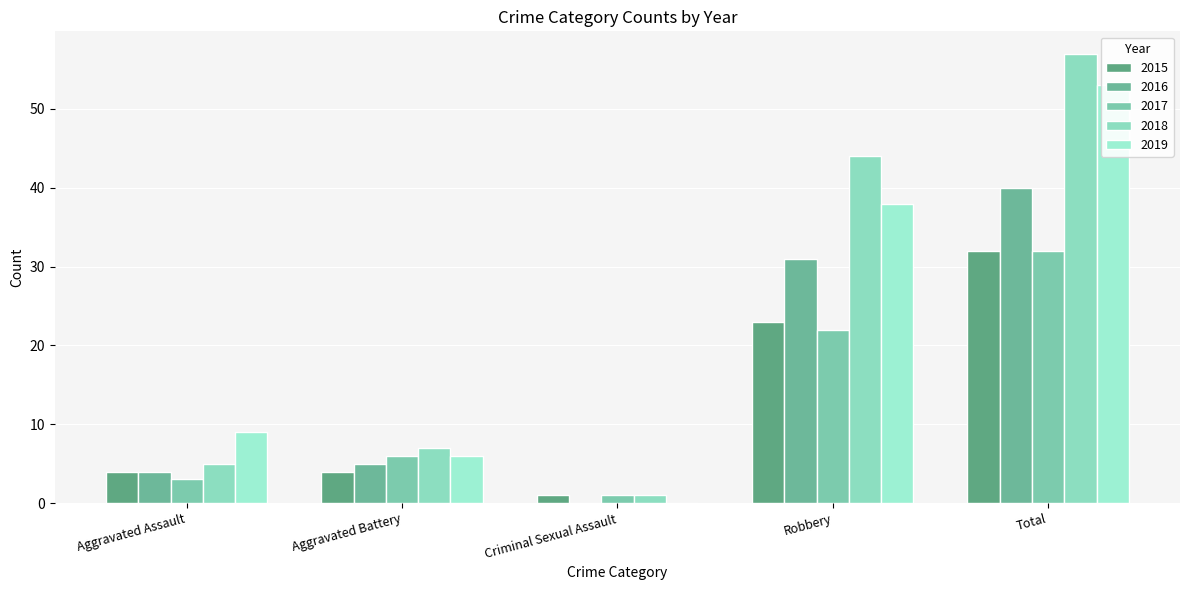

What is the highest value of the 2019 series?

53